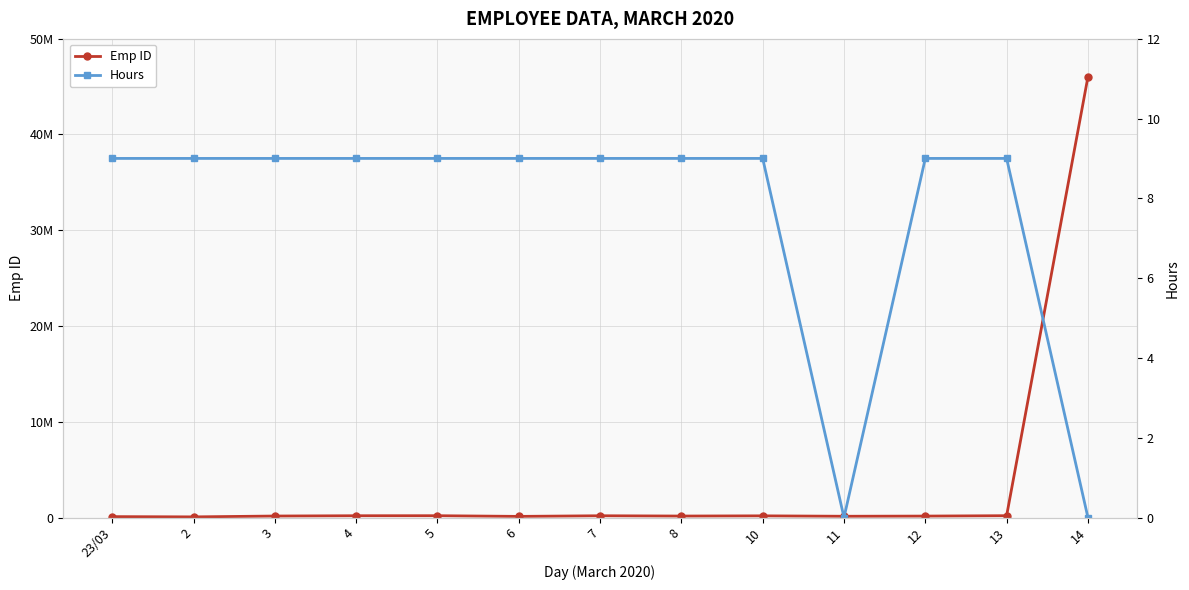

Rank the series by their maximum value, from lowest to highest.

Hours, Emp ID